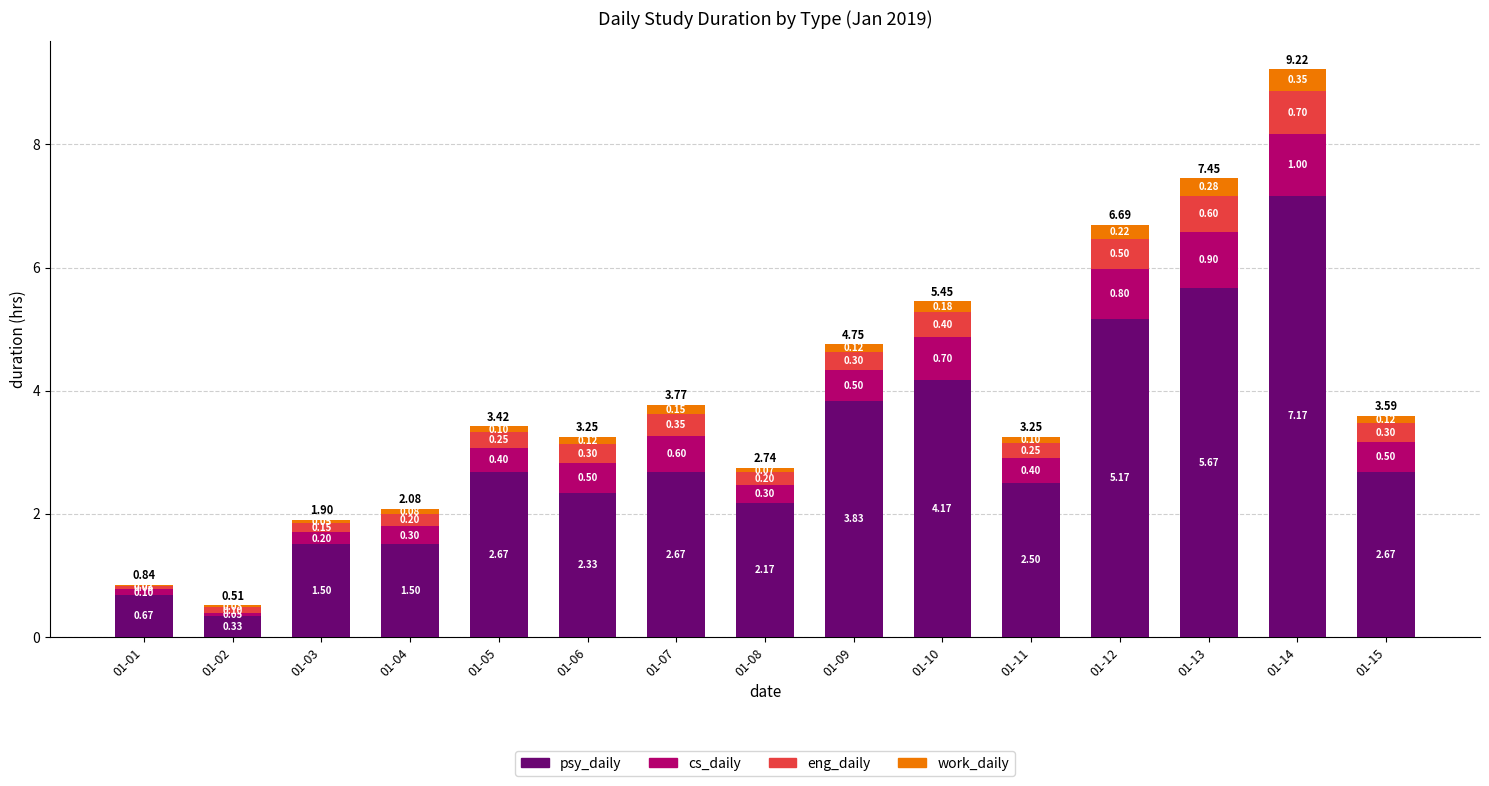

What is the total value across all series at 01-14?

9.2